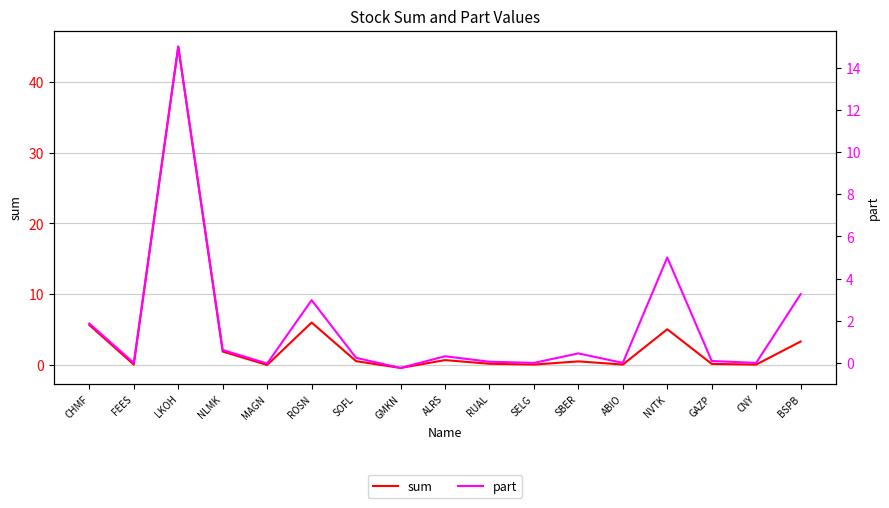

Rank the categories by part value from lowest to highest.

GMKN, MAGN, SELG, ABIO, CNY, FEES, RUAL, GAZP, SOFL, ALRS, SBER, NLMK, CHMF, ROSN, BSPB, NVTK, LKOH